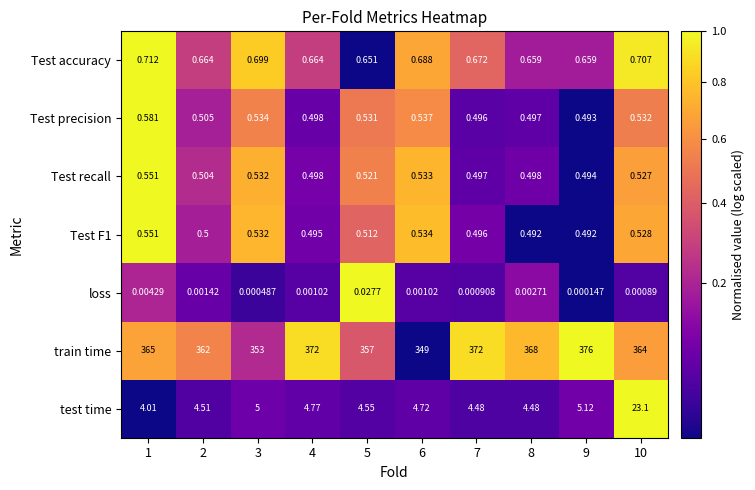

Which series has the largest total across all categories?

train time